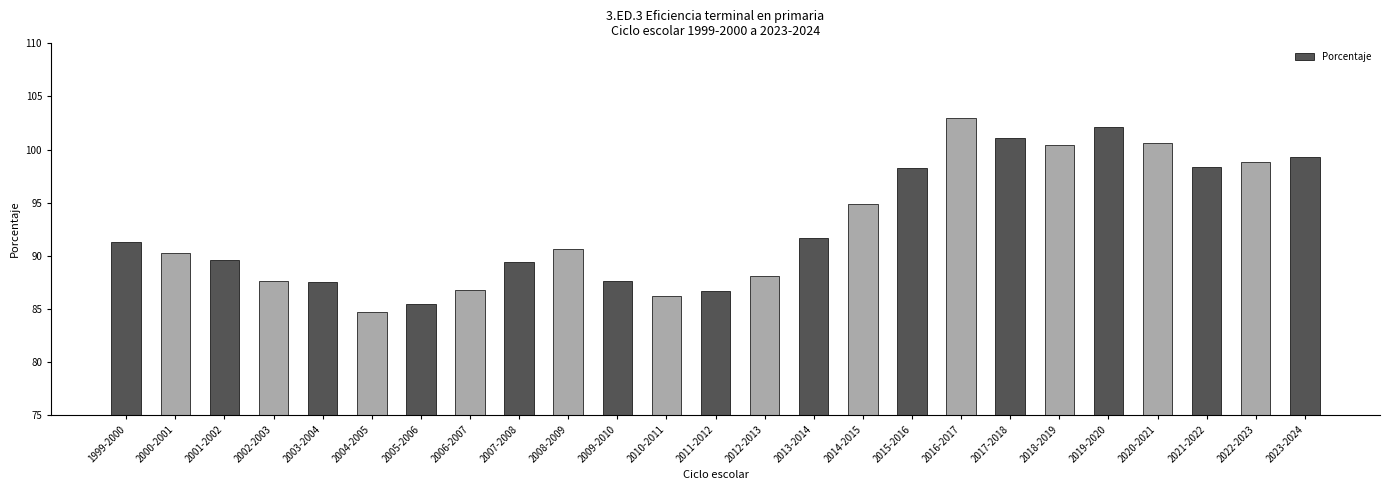

What is the difference between the values at 2008-2009 and 2020-2021?

10.0